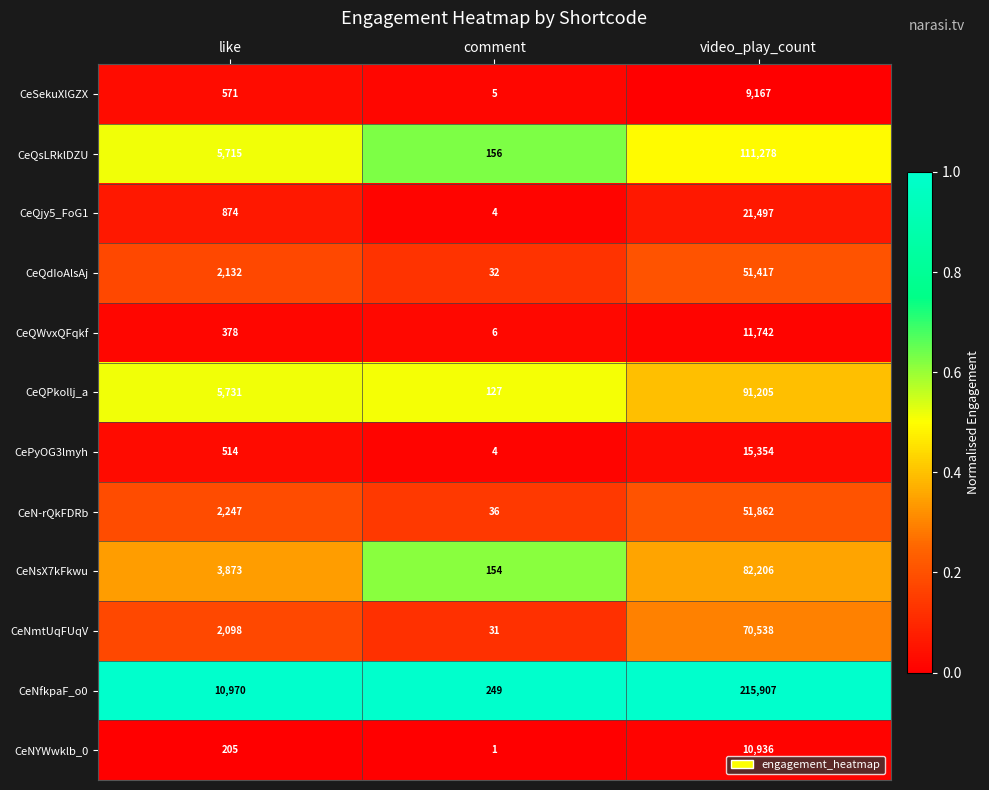

Where is CeQsLRklDZU nearest to the value 55717?

like